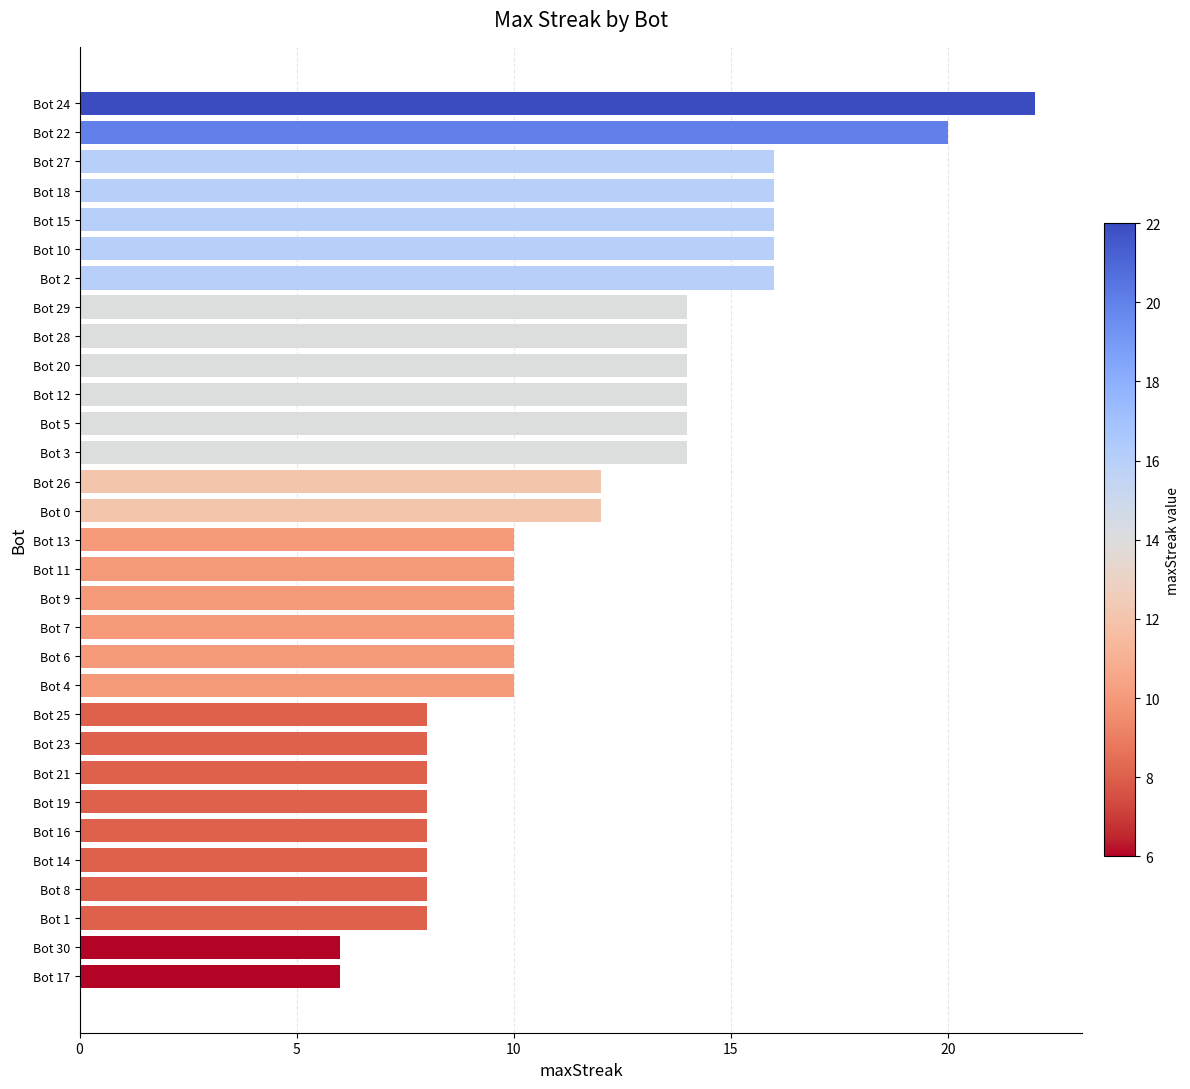

How many values are between 8 and 14?

22